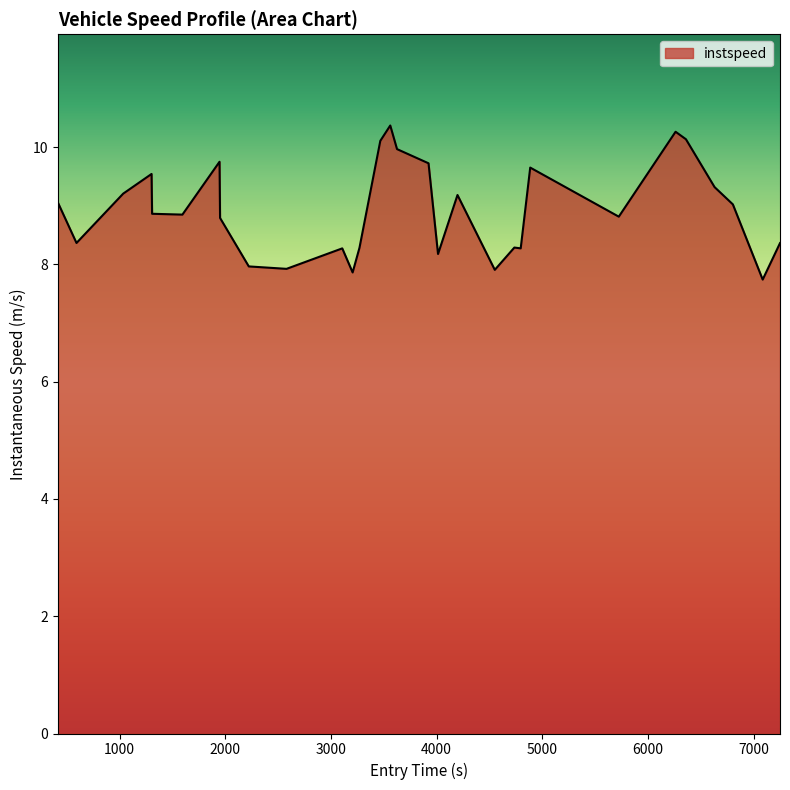

What is the difference between the maximum and minimum values?

2.6